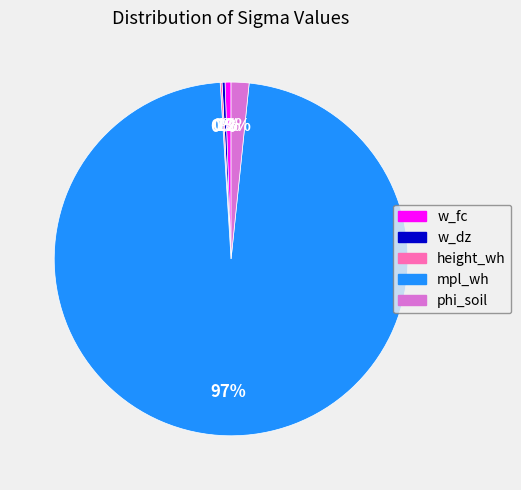

Between w_fc and mpl_wh, which is larger?

mpl_wh